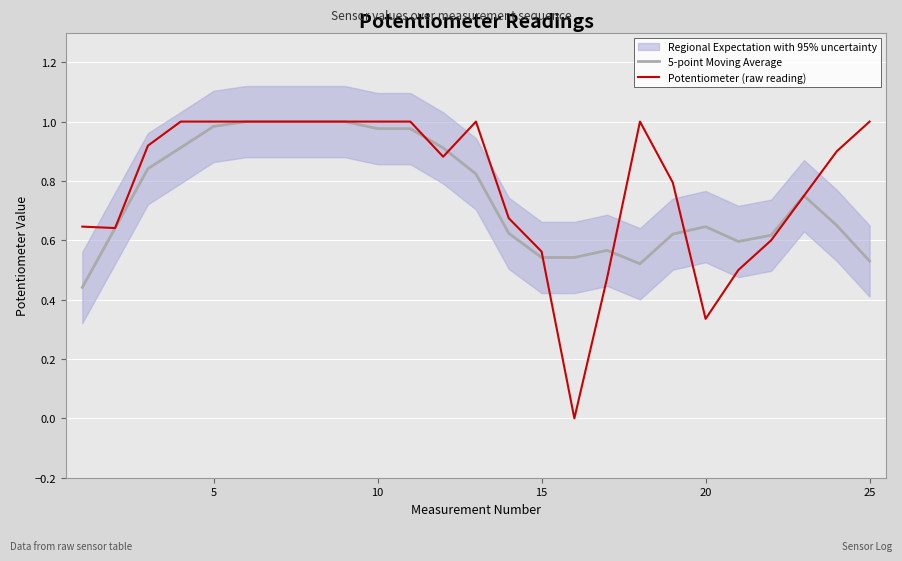

The 5-point Moving Average series shows 0.5 at 22. True or false?

False